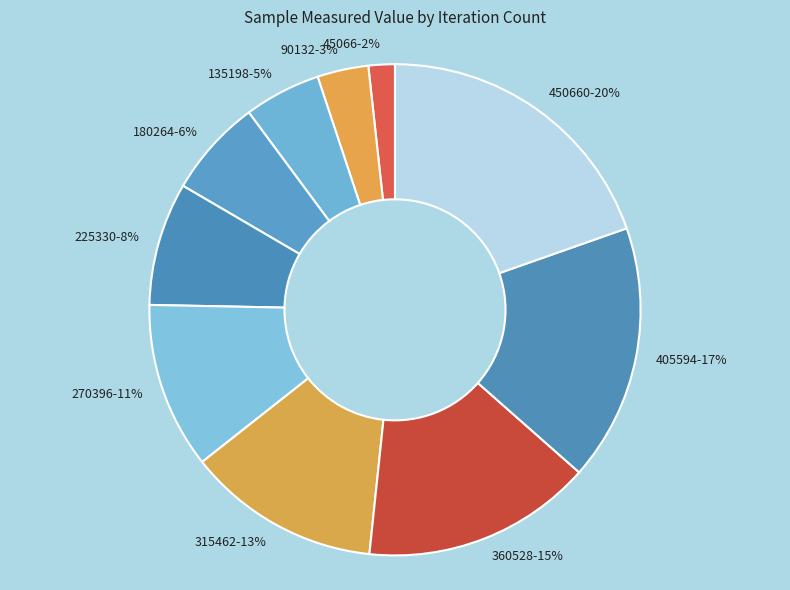

Combined, do 225330 and 315462 account for over 50%?

No